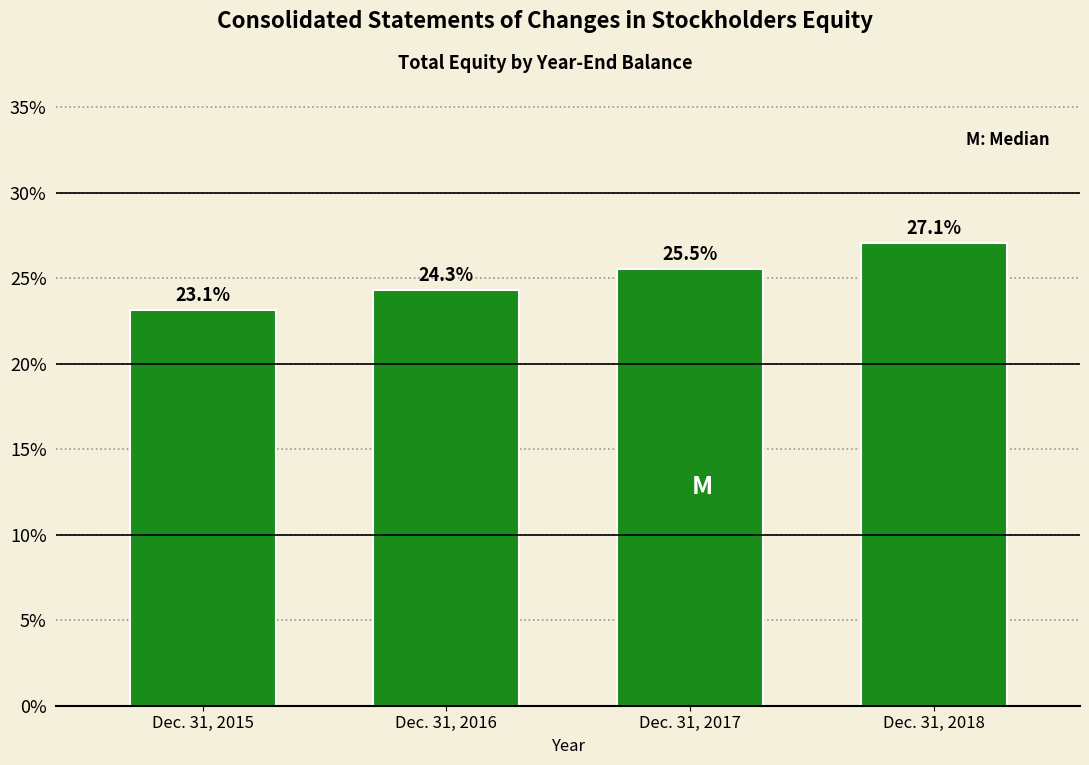

Reading left to right, extract all data points from this chart.

23.1	24.3	25.5	27.1